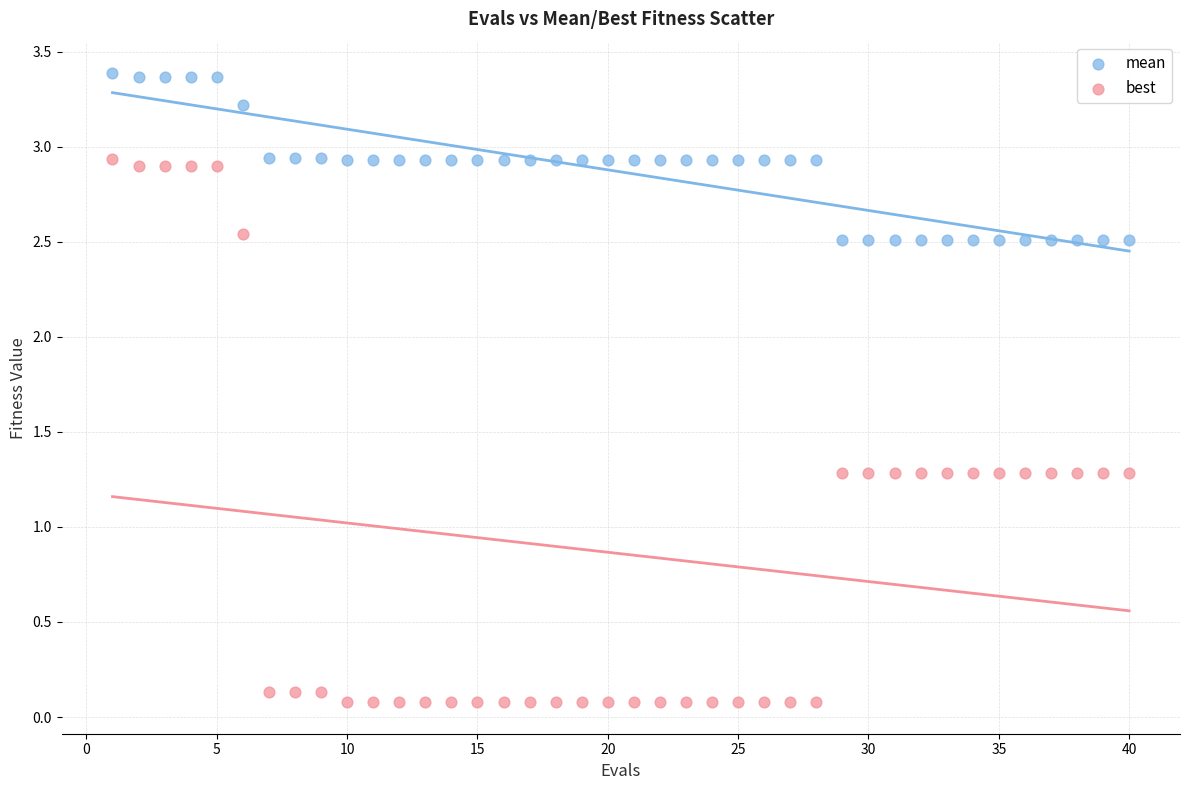

Which series contains the lowest Y value?

best